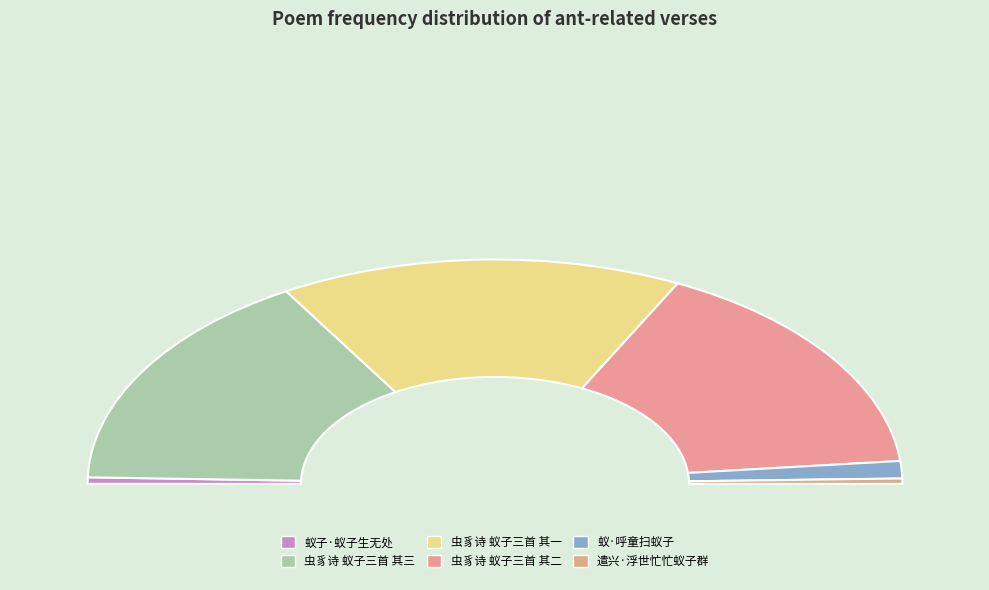

Is there a majority slice in this chart?

No